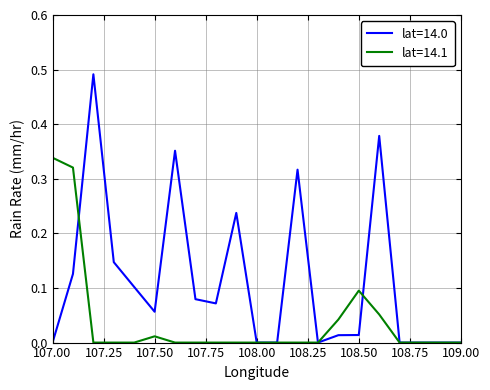

Which series has the largest range (max minus min)?

lat=14.0